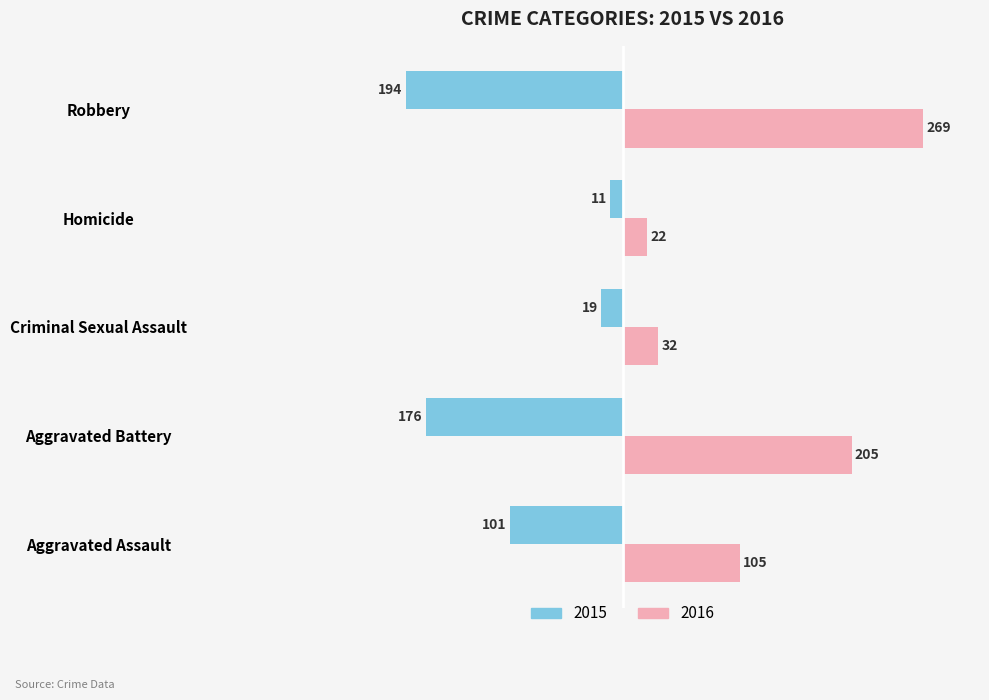

What value does the 2016 series have at Aggravated Assault, to the nearest 5?

105